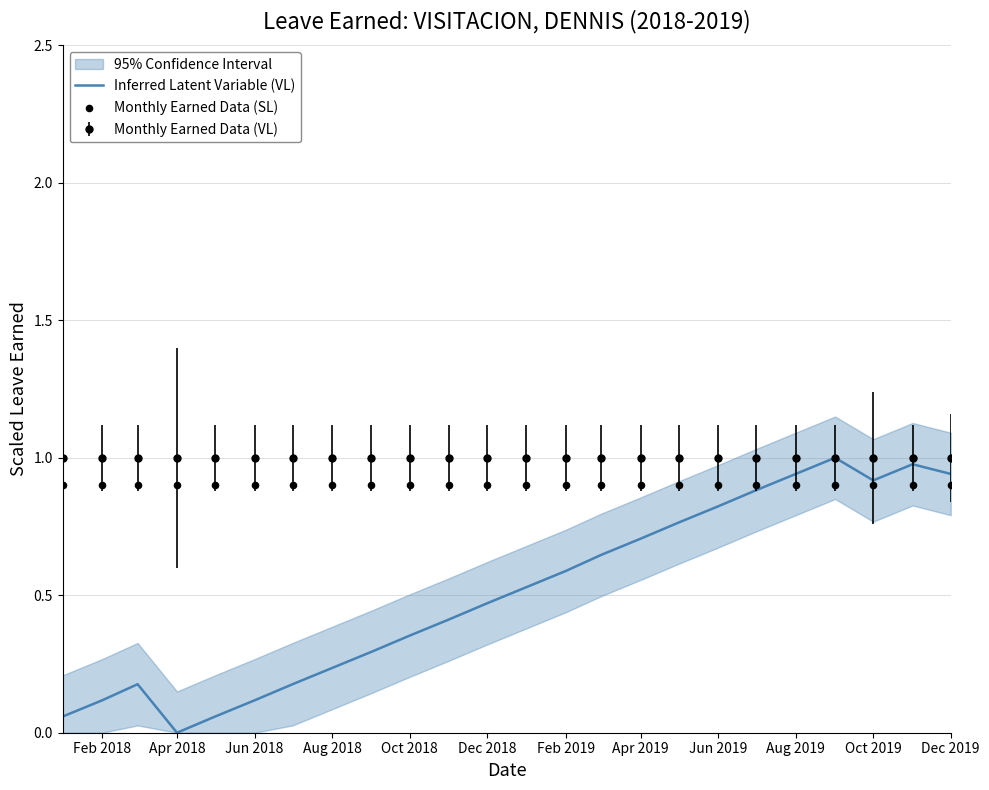

The Inferred Latent Variable (VL) series shows 0.4 at Apr 2019. True or false?

False